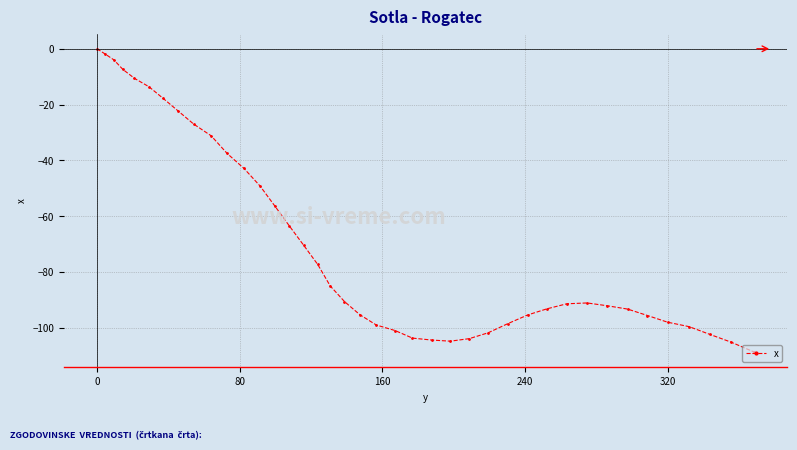

What is the minimum value shown in the chart?

-108.7